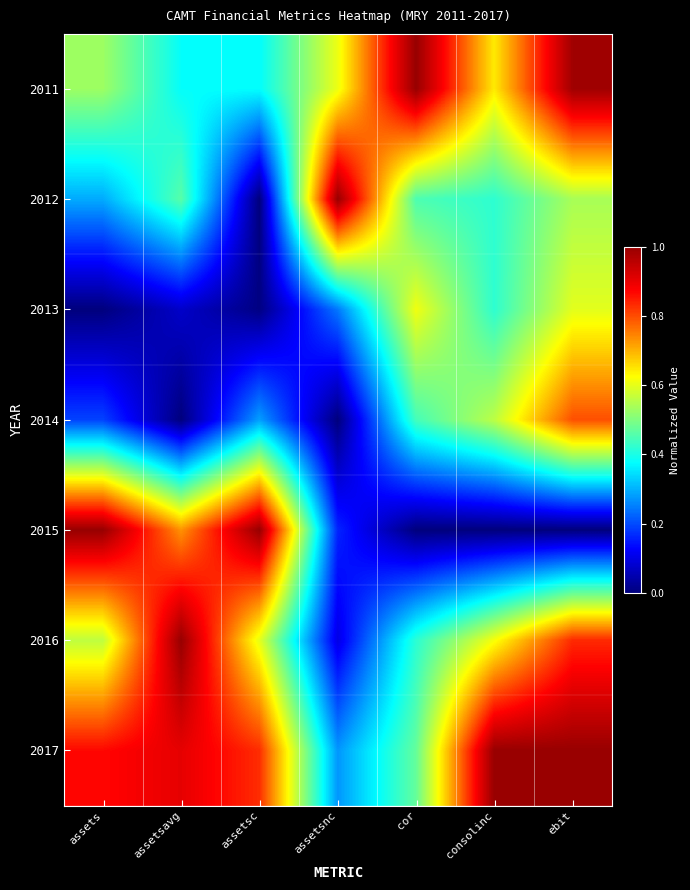

Rank the series at consolinc from highest to lowest value.

2017, 2011, 2016, 2014, 2013, 2012, 2015